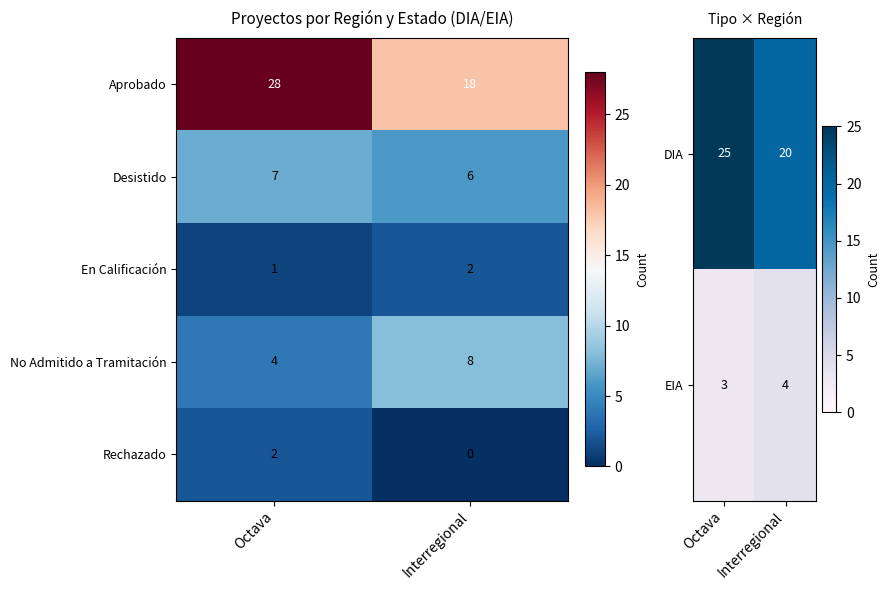

What is the highest value of the No Admitido a Tramitación series?

8